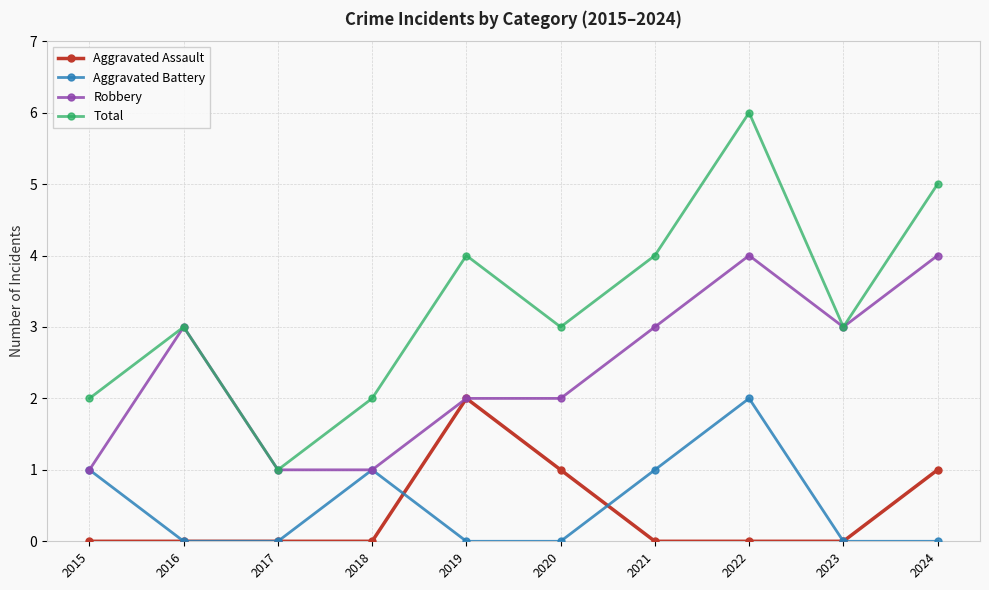

At which category does Robbery reach its first local peak?

2016